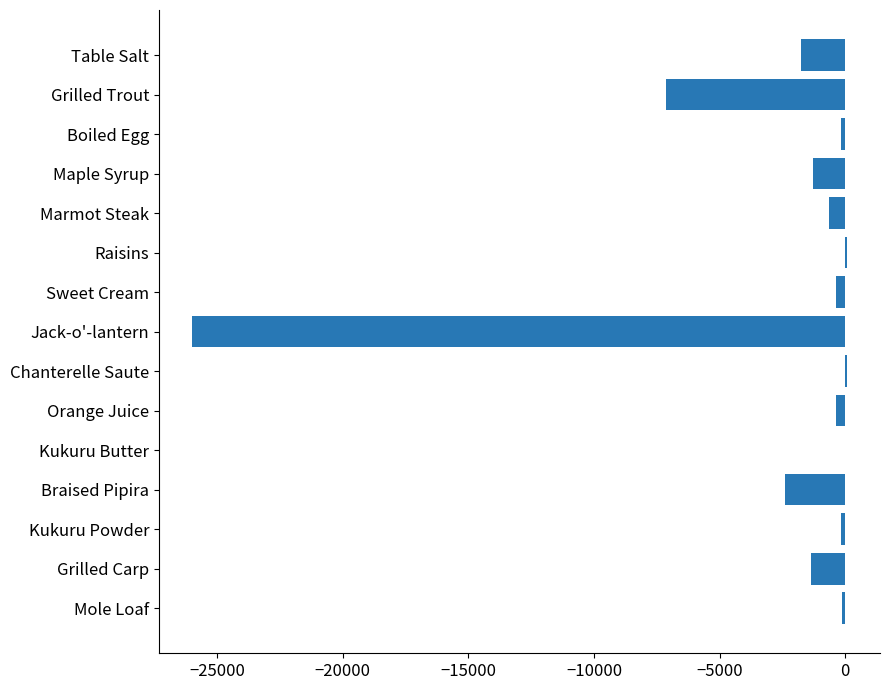

At which label is the value closest to -12964?

Grilled Trout